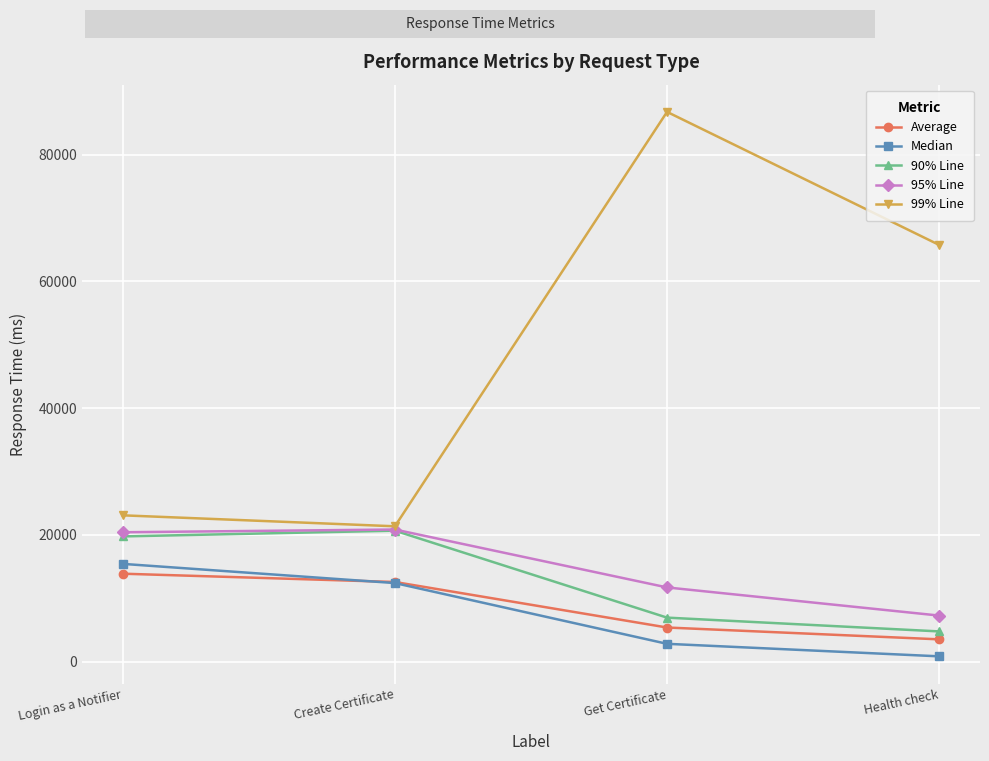

What is the value of the 90% Line point at the 4th from the left?

4748